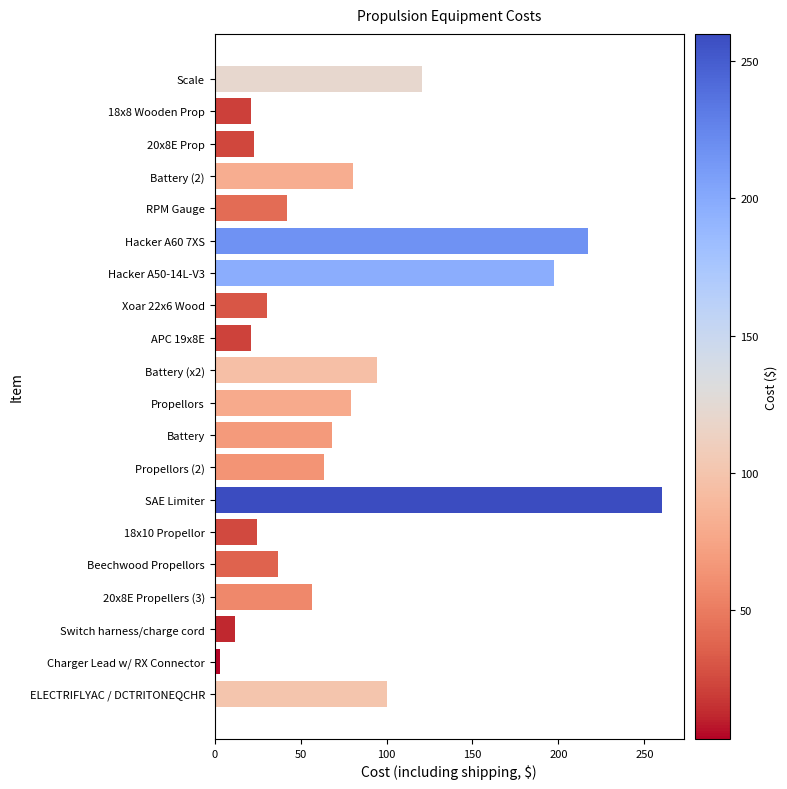

Which label corresponds to the smallest value in the chart?

Charger Lead w/ RX Connector